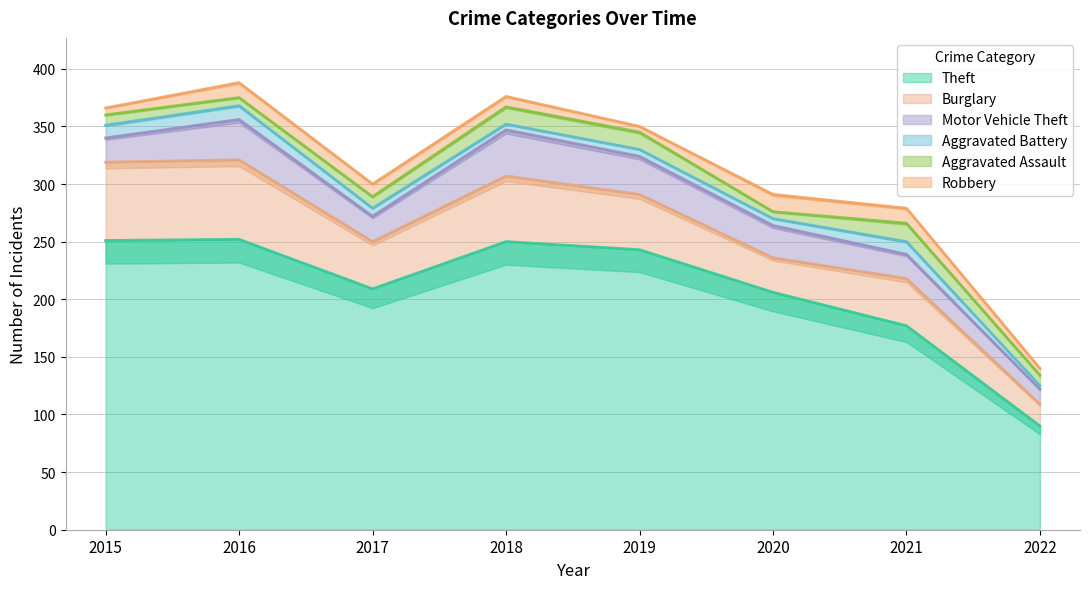

How many categories are shown in the chart?

8